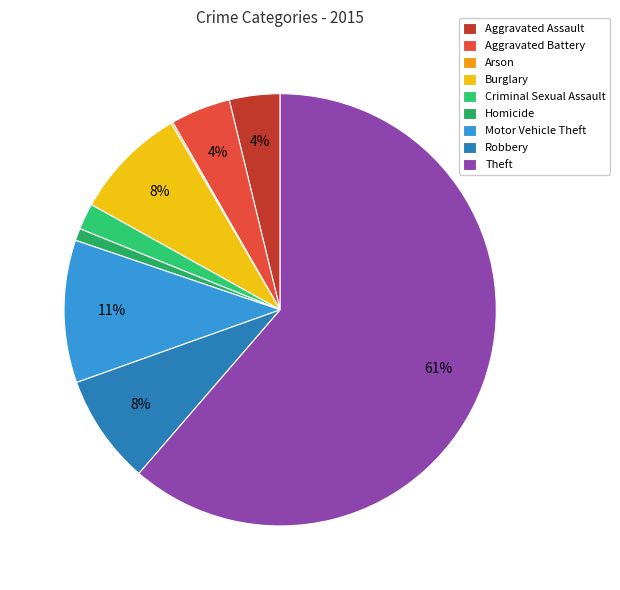

To the nearest percent, what is the difference between the largest and smallest slice percentages?

61%